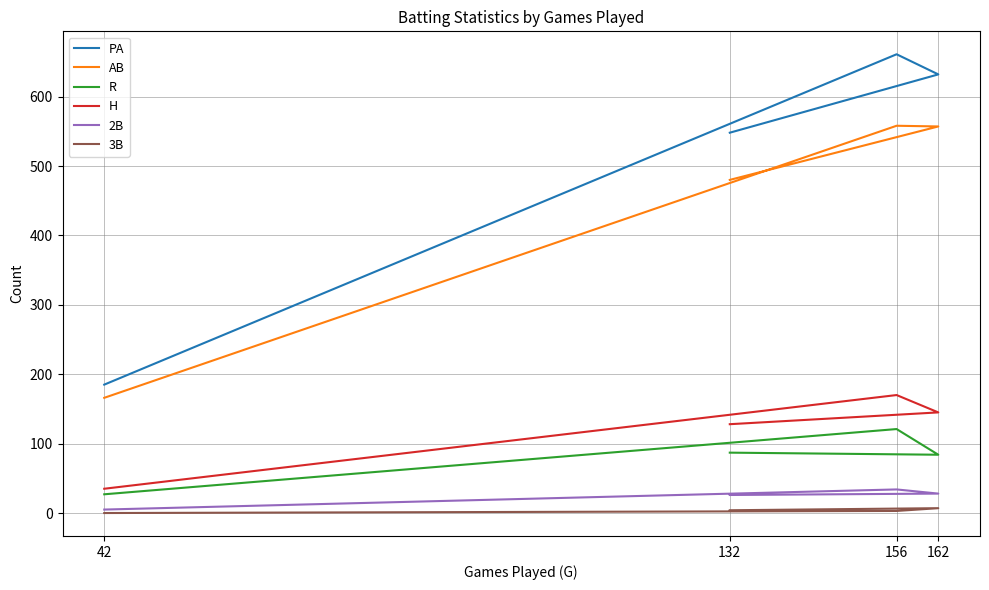

Reading left to right, what are all the values shown in this chart?

PA: 132=548	162=632	156=661	42=185
AB: 132=480	162=557	156=558	42=166
R: 132=87	162=84	156=121	42=27
H: 132=128	162=145	156=170	42=35
2B: 132=26	162=28	156=34	42=5
3B: 132=4	162=7	156=3	42=0